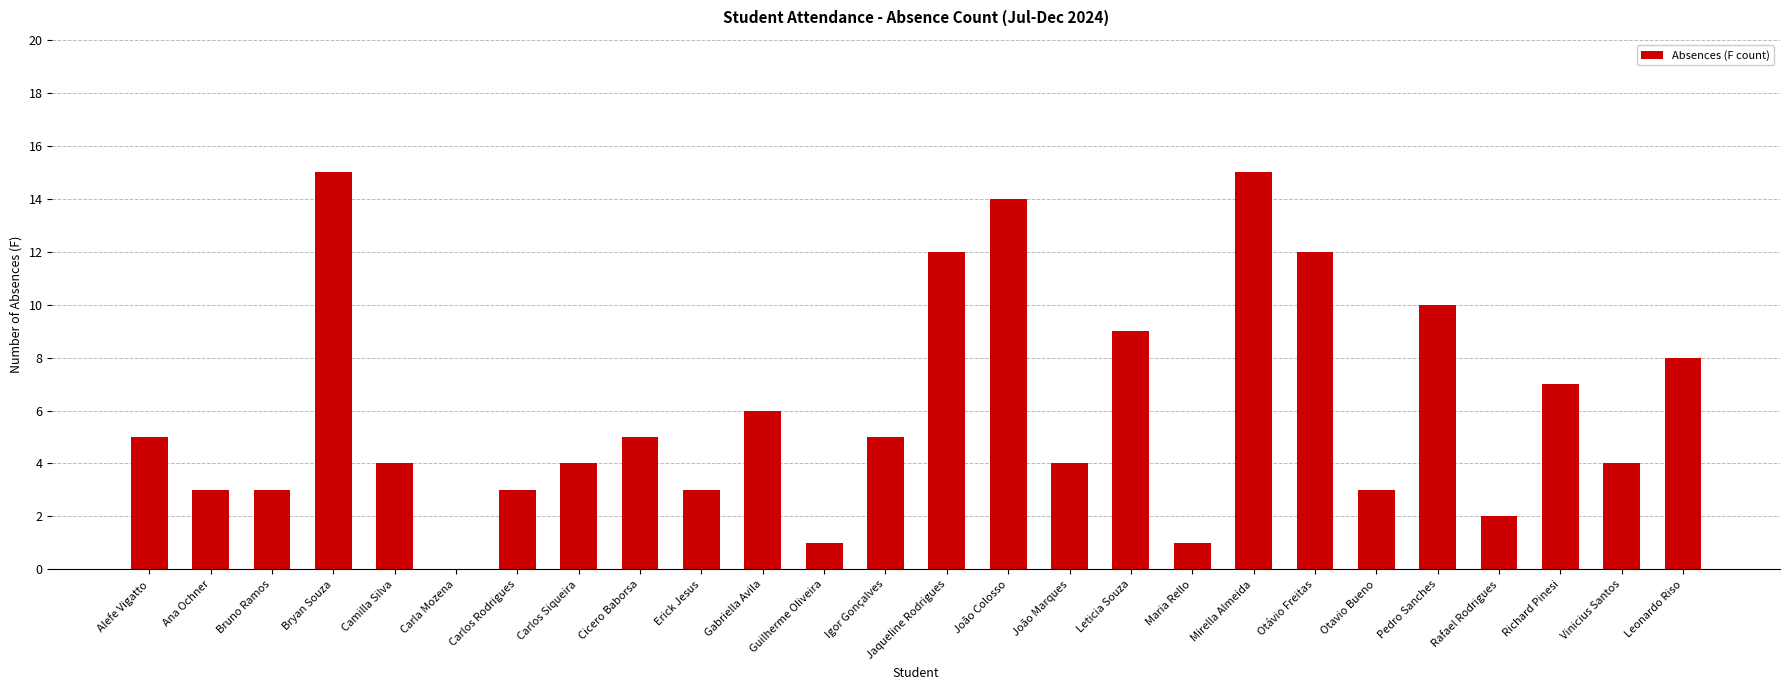

What is the maximum value shown in the chart?

15